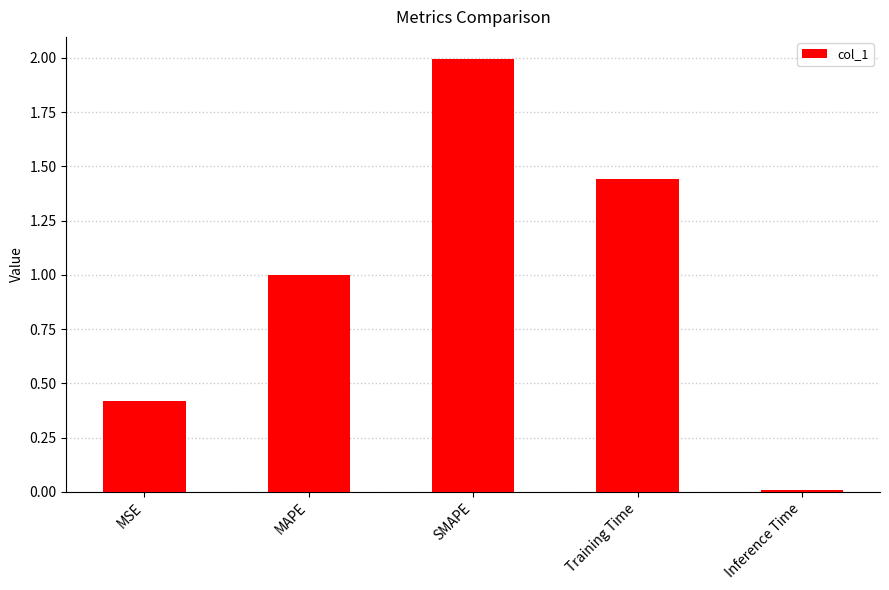

Is it true that the value at Inference Time is 0.0?

True